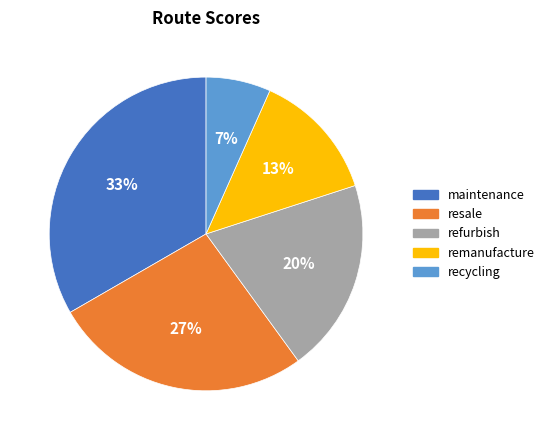

Which slice is the largest?

maintenance